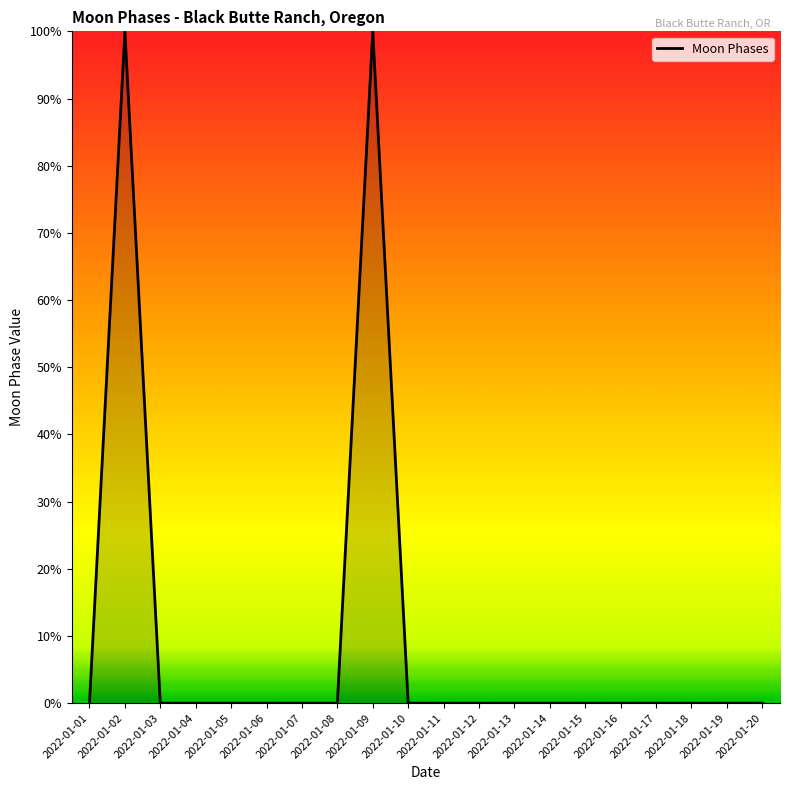

What is the difference between the second highest and minimum values?

100